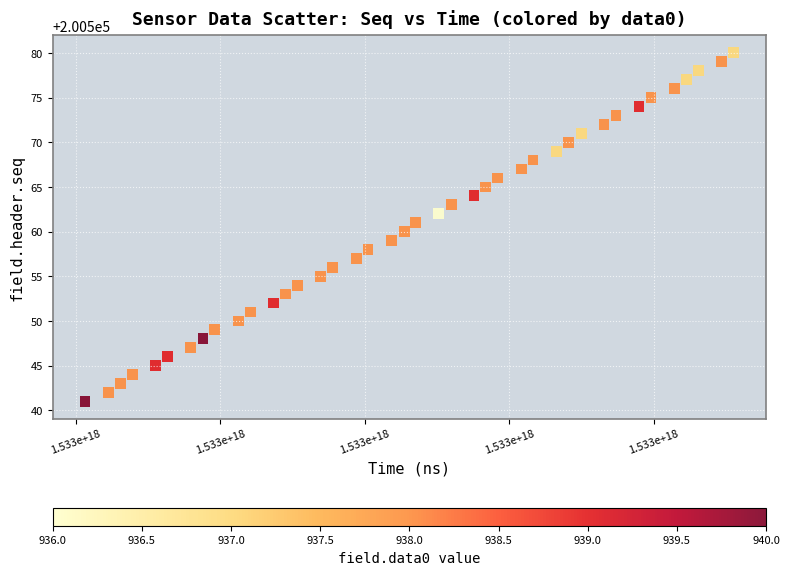

What is the range of Y values (max minus min)?

39